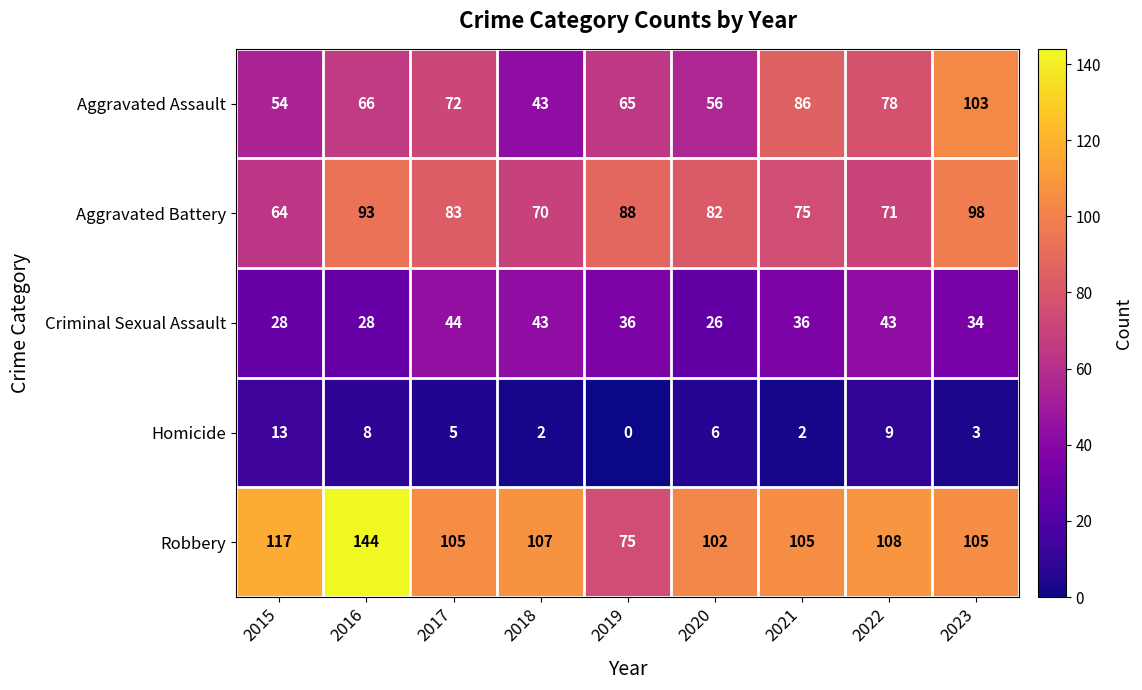

Which series has the largest total across all categories?

Robbery